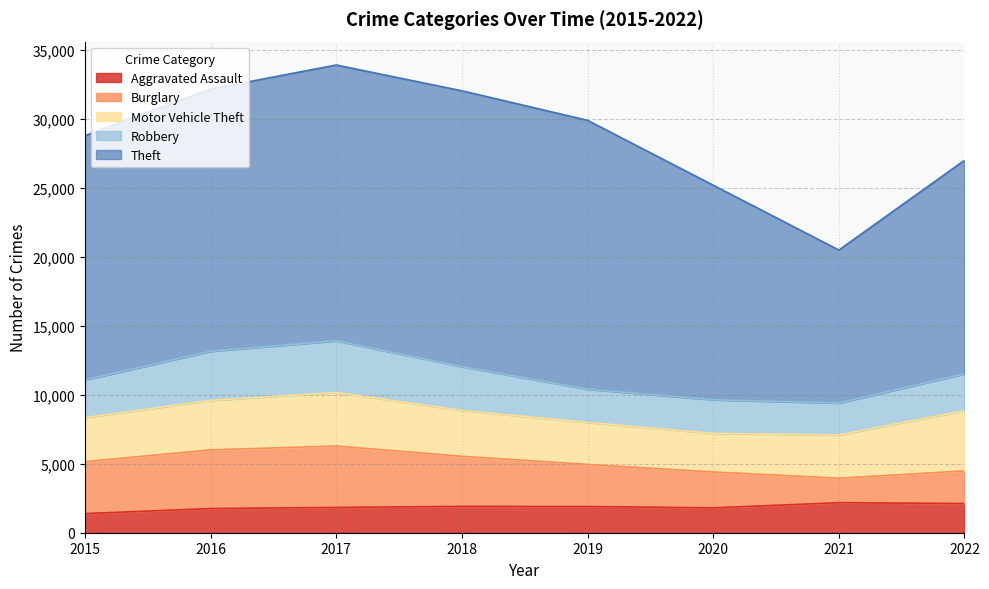

What is the difference between the Motor Vehicle Theft values at 2015 and 2016?

388